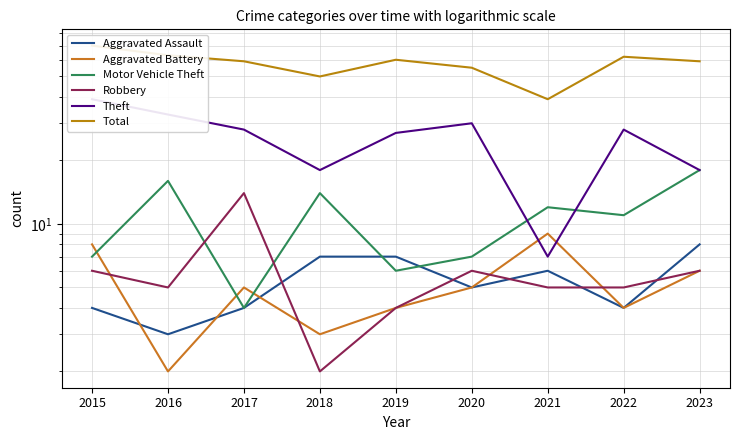

Reading left to right, what are all the values shown in this chart?

Aggravated Assault: 2015=4	2016=3	2017=4	2018=7	2019=7	2020=5	2021=6	2022=4	2023=8
Aggravated Battery: 2015=8	2016=2	2017=5	2018=3	2019=4	2020=5	2021=9	2022=4	2023=6
Motor Vehicle Theft: 2015=7	2016=16	2017=4	2018=14	2019=6	2020=7	2021=12	2022=11	2023=18
Robbery: 2015=6	2016=5	2017=14	2018=2	2019=4	2020=6	2021=5	2022=5	2023=6
Theft: 2015=39	2016=33	2017=28	2018=18	2019=27	2020=30	2021=7	2022=28	2023=18
Total: 2015=70	2016=63	2017=59	2018=50	2019=60	2020=55	2021=39	2022=62	2023=59